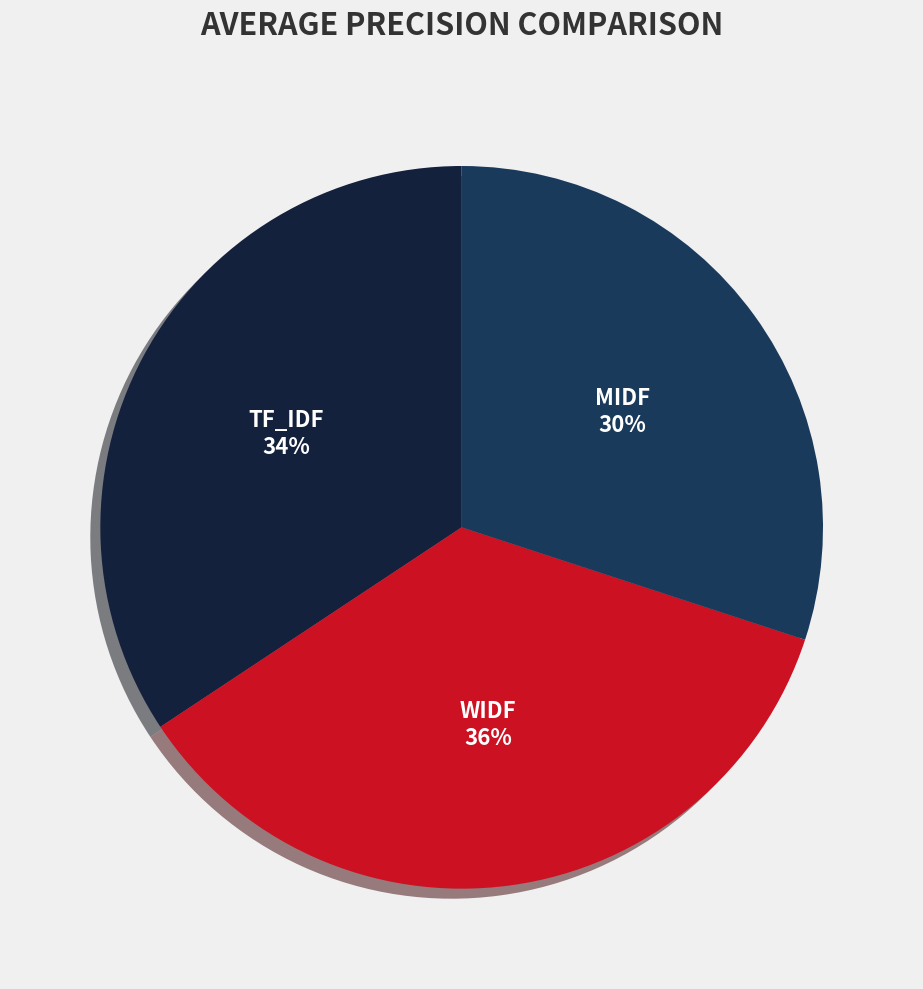

Rank the categories by value from lowest to highest.

MIDF, TF_IDF, WIDF